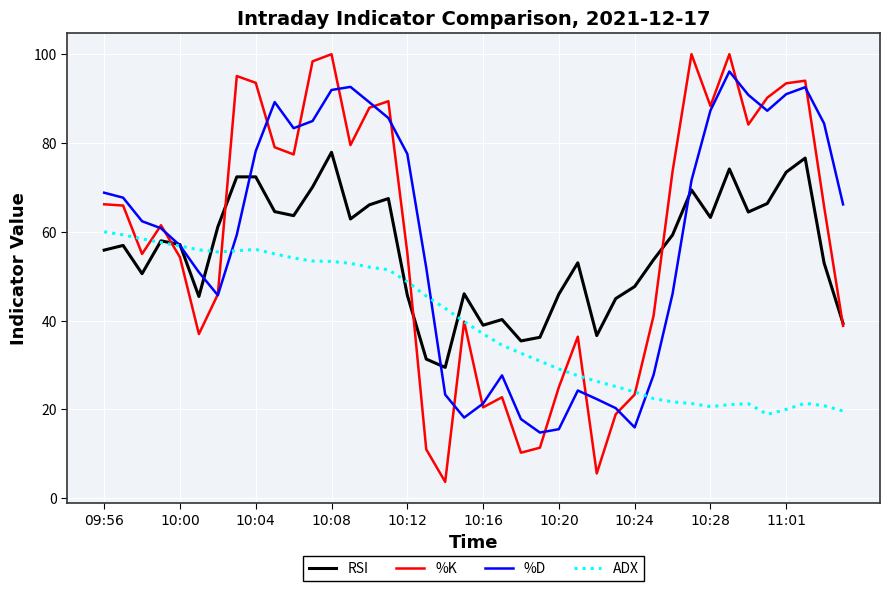

Which series has the largest range (max minus min)?

%K